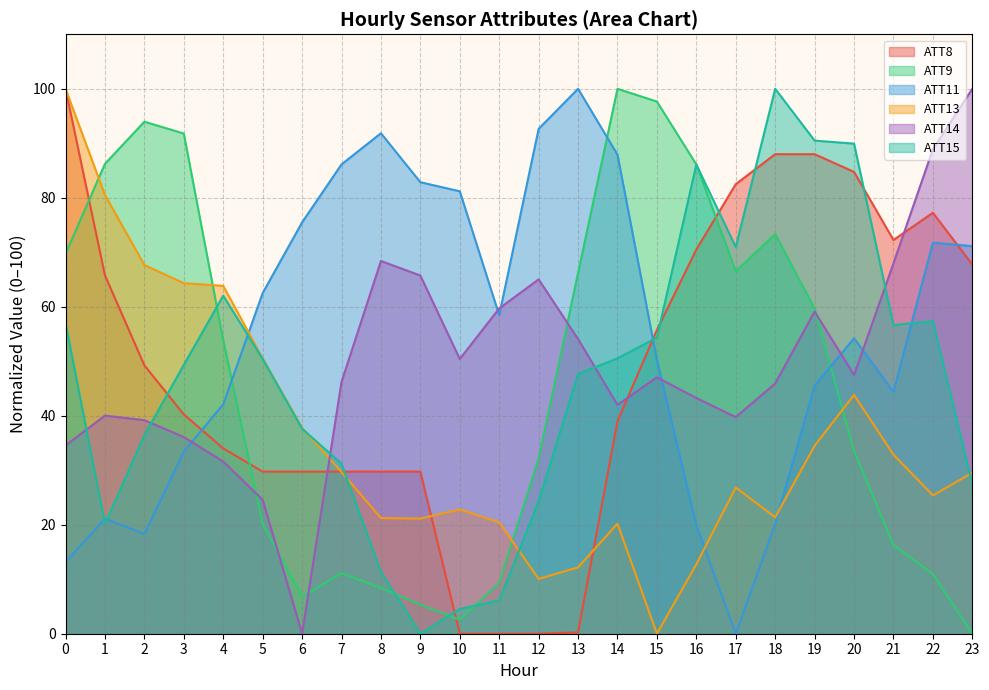

At how many categories does at least one series exceed 50?

24